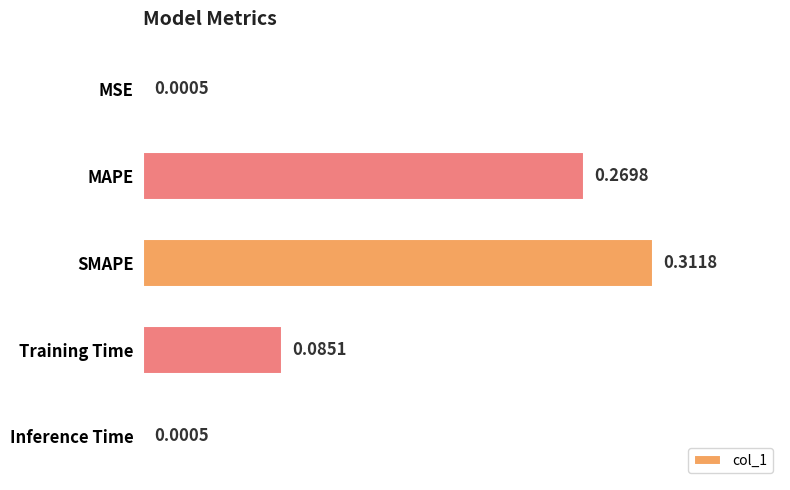

Between Training Time and Inference Time, which is larger?

Training Time